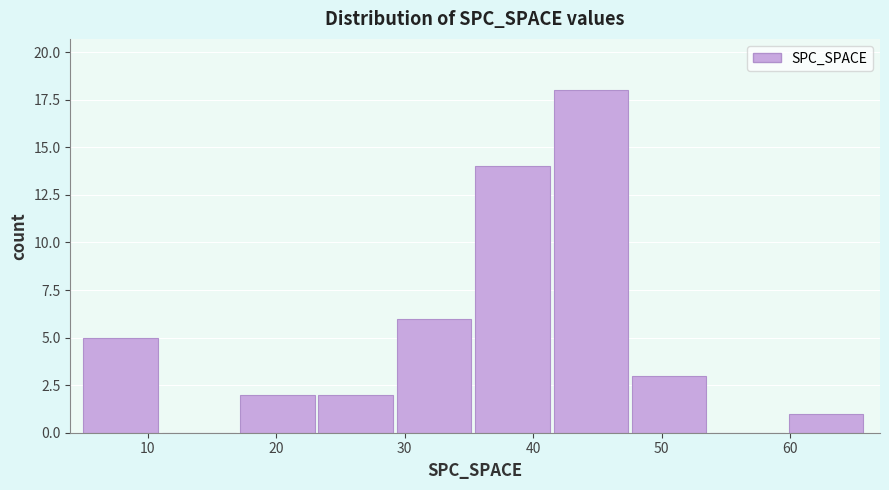

Reading left to right, list every bar in this chart as the range it spans on the x-axis followed by its height. Neither the bar edges nor the heights are printed on the chart, so give them approximately, as read against the axes.

5.0 to 11.1: 5
11.1 to 17.2: 0
17.2 to 23.3: 2
23.3 to 29.4: 2
29.4 to 35.5: 6
35.5 to 41.6: 14
41.6 to 47.7: 18
47.7 to 53.8: 3
53.8 to 59.9: 0
59.9 to 66.0: 1